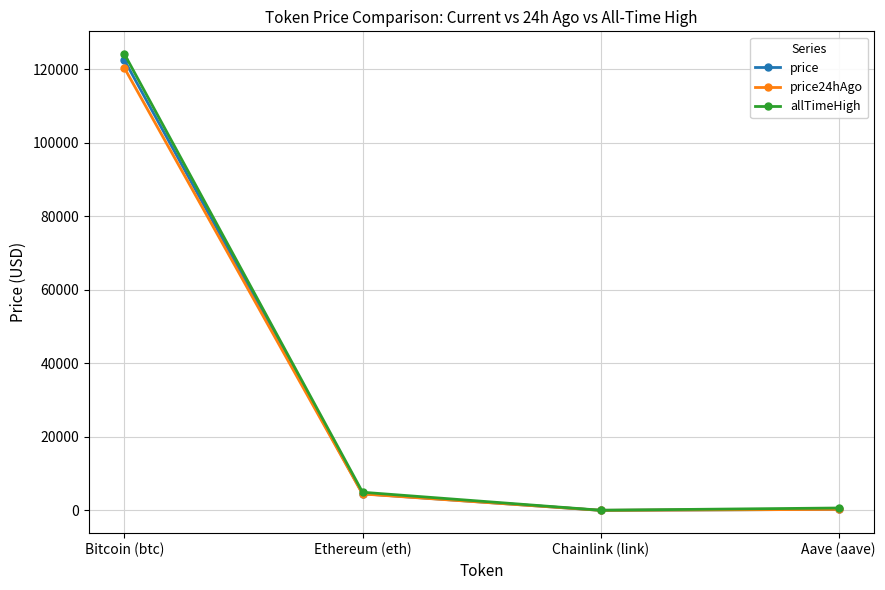

In price24hAgo, how many points are lower than both neighbors (excluding endpoints)?

1